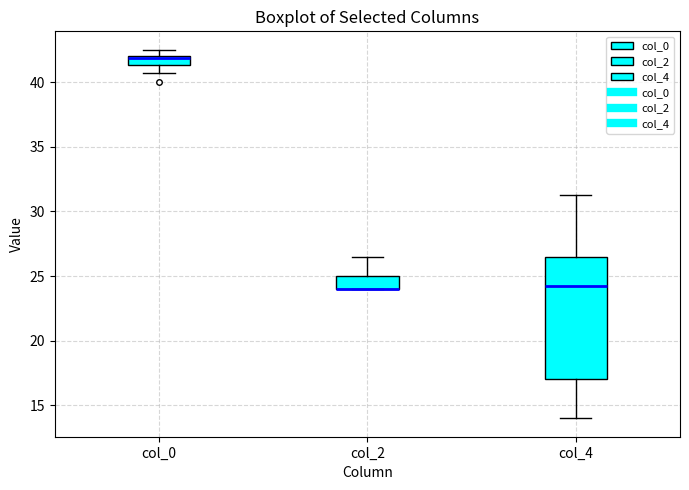

Where does the lower whisker of the box for col_0 end on the y-axis? The values are not printed on the chart, so give them approximately, as read against the axis.

40.5